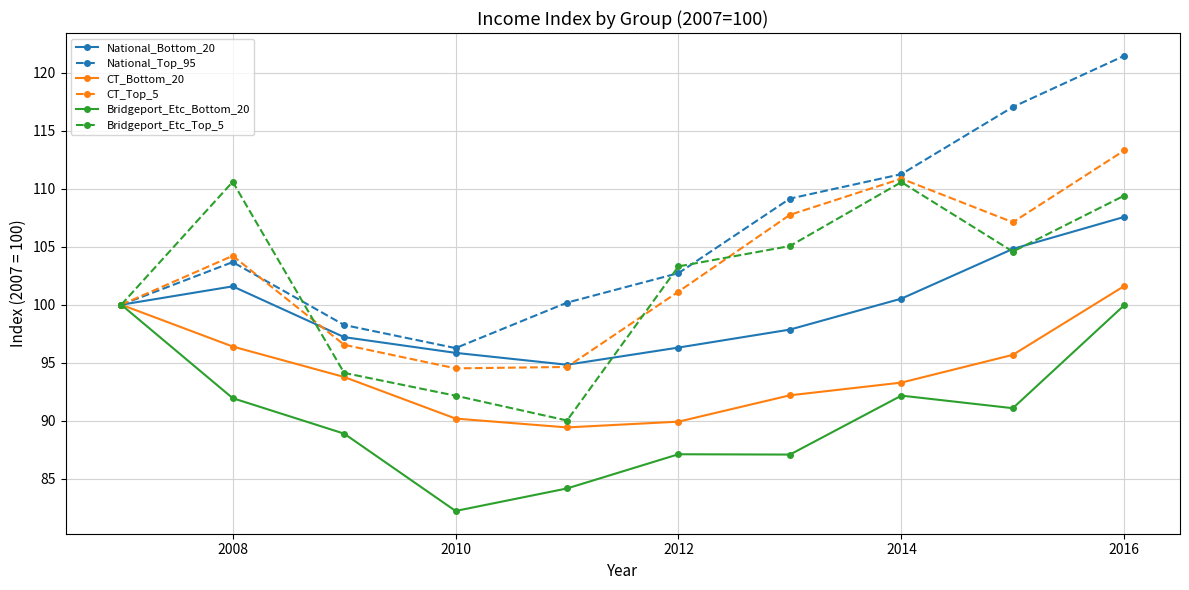

In CT_Top_5, how many points are lower than both neighbors (excluding endpoints)?

2